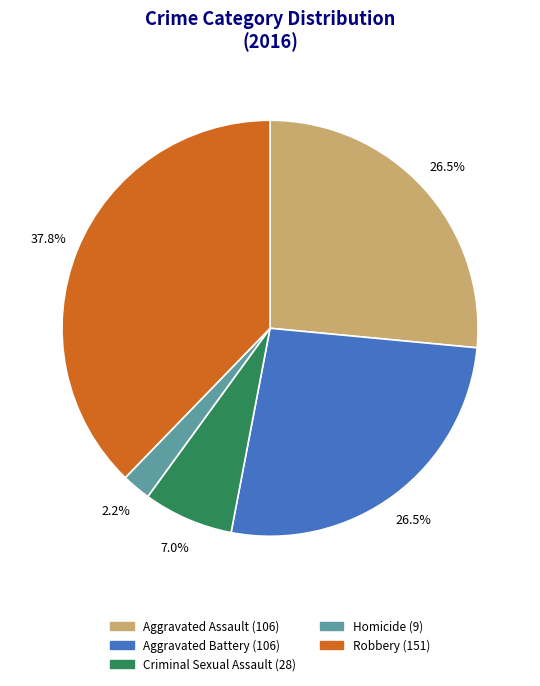

To the nearest percent, what portion does Robbery represent?

38%